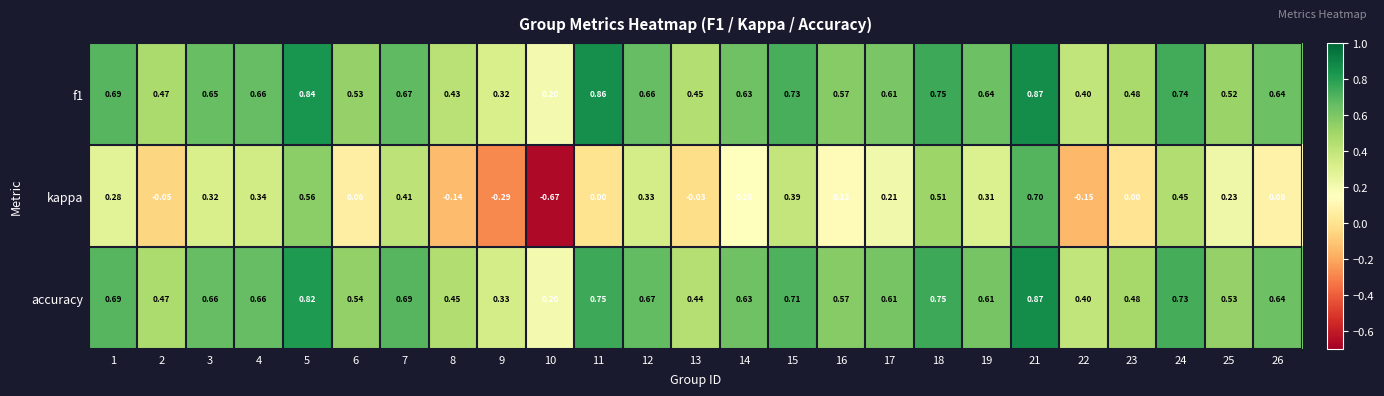

Which series has the widest spread of values?

kappa